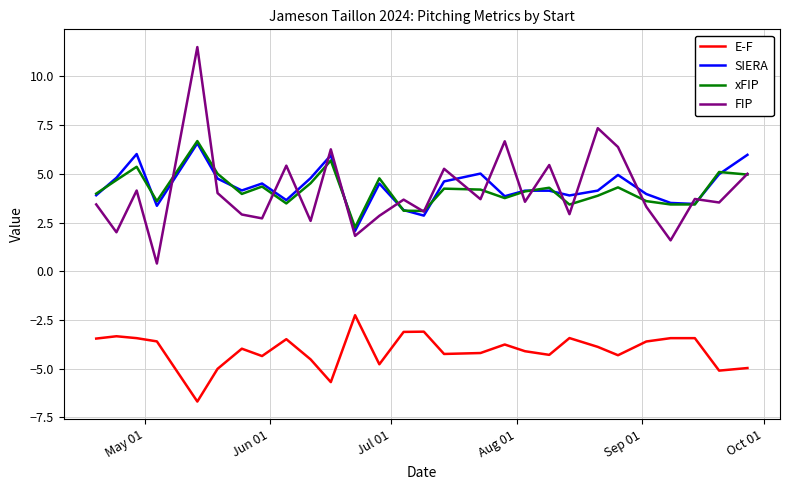

What are all the series names shown in the legend?

E-F, SIERA, xFIP, FIP